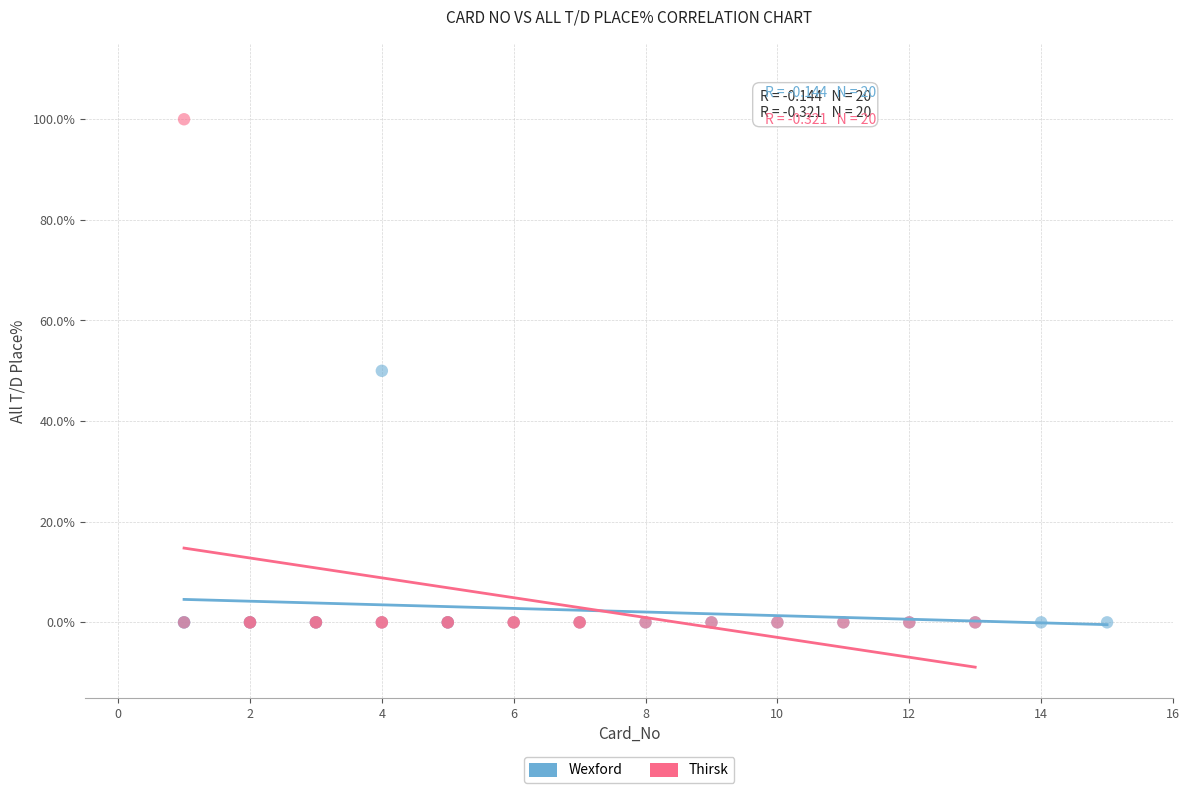

Which series reaches the maximum Y coordinate?

Thirsk